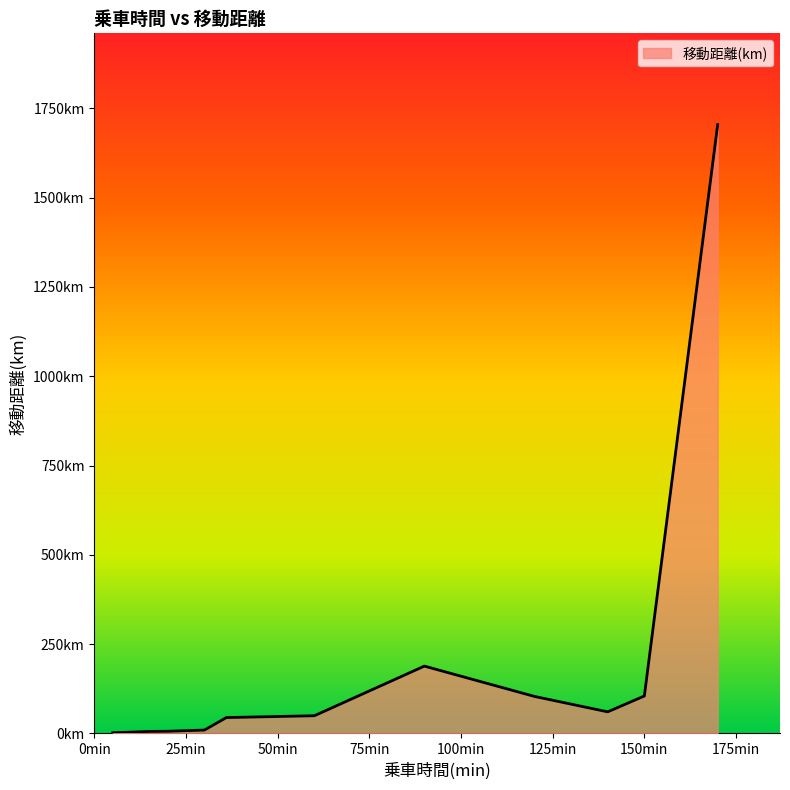

Does the chart display data point markers on the line(s)?

No